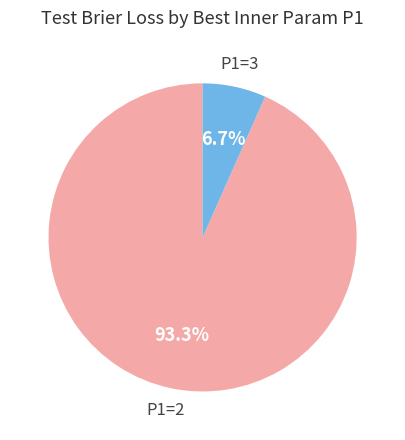

Combined, do P1=2 and P1=3 account for over 50%?

Yes